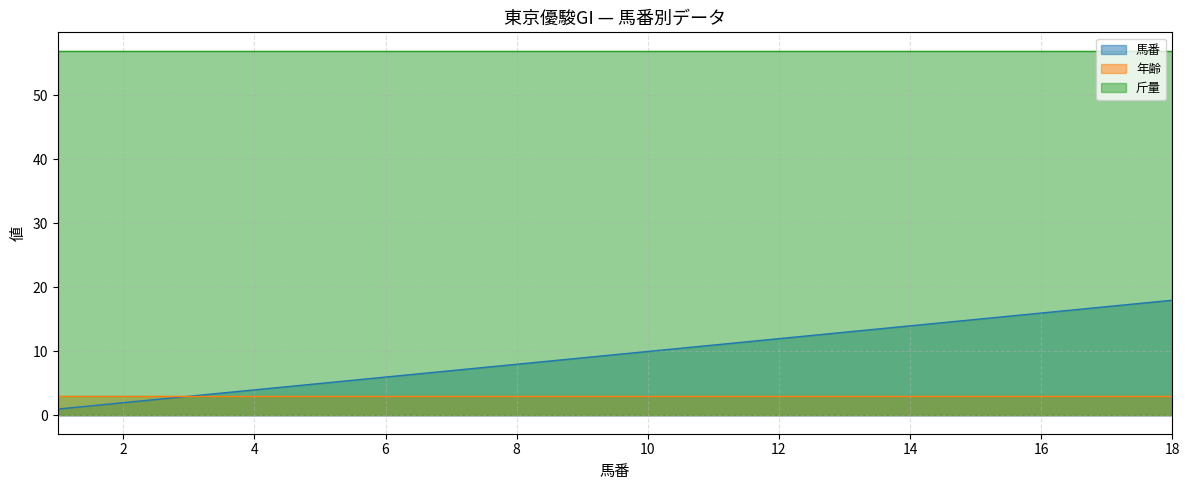

True or false: 年齢 and 馬番 cross at least once.

False